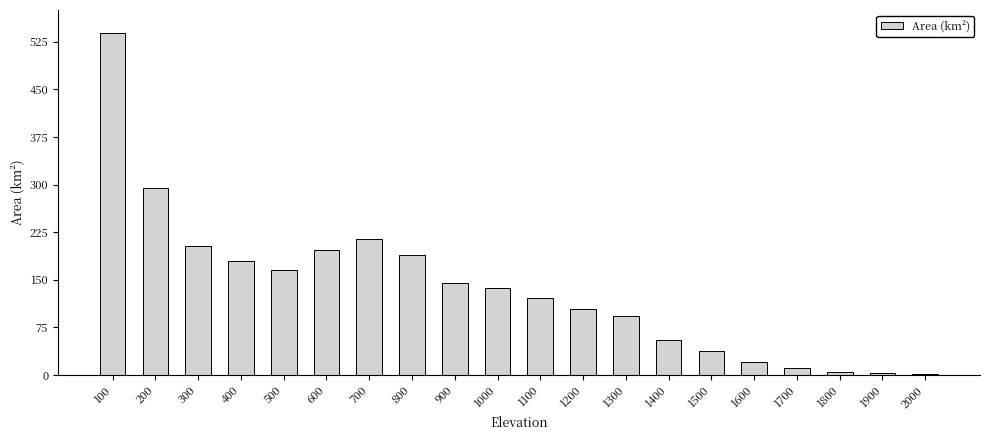

What is the ratio of the value at 300 to the value at 1000?

1.5